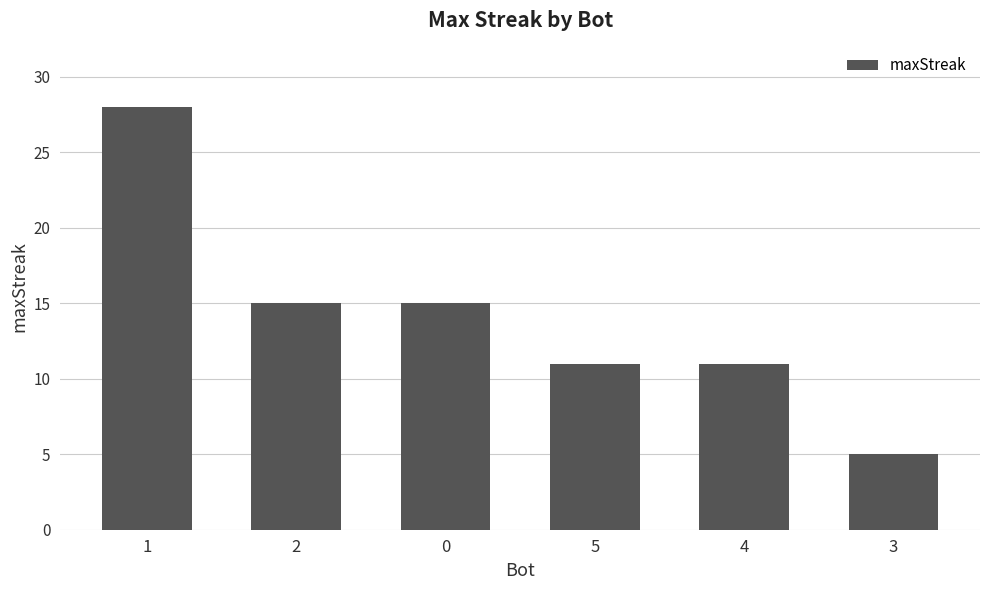

True or false: the data shows 49 at 1.

False